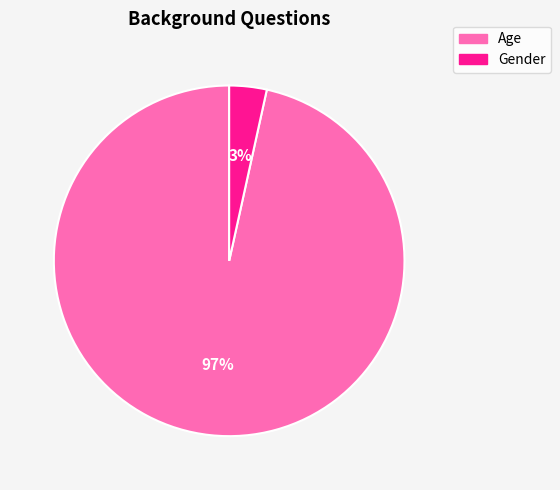

How many segments does this pie chart have?

2